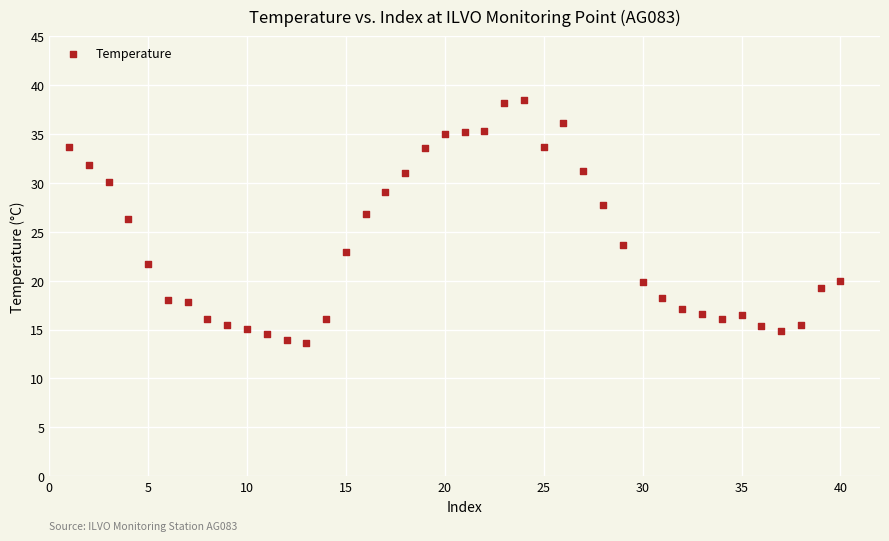

What is the range of X values (max minus min)?

39.0